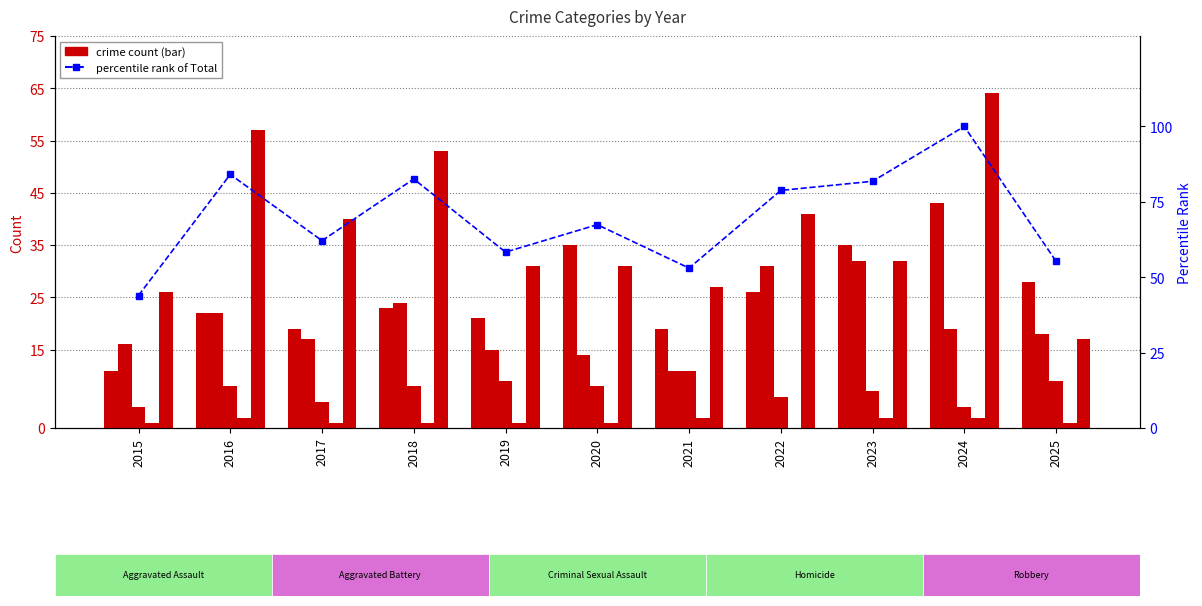

How many values in the Aggravated Battery series are below 18?

5